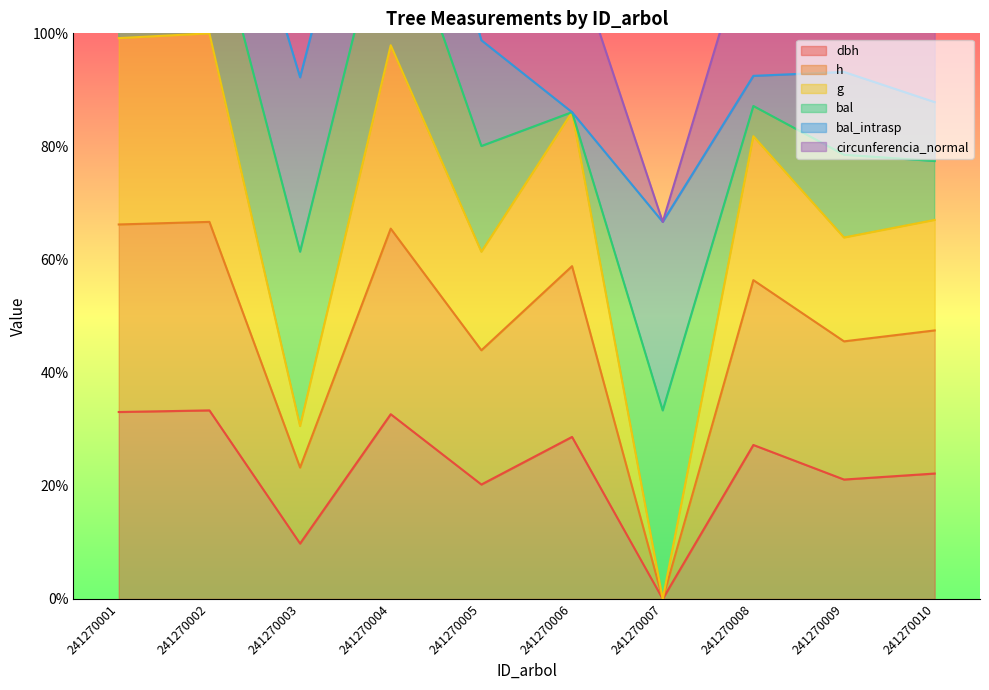

The value of dbh at 241270009 is 9.8. True or false?

False